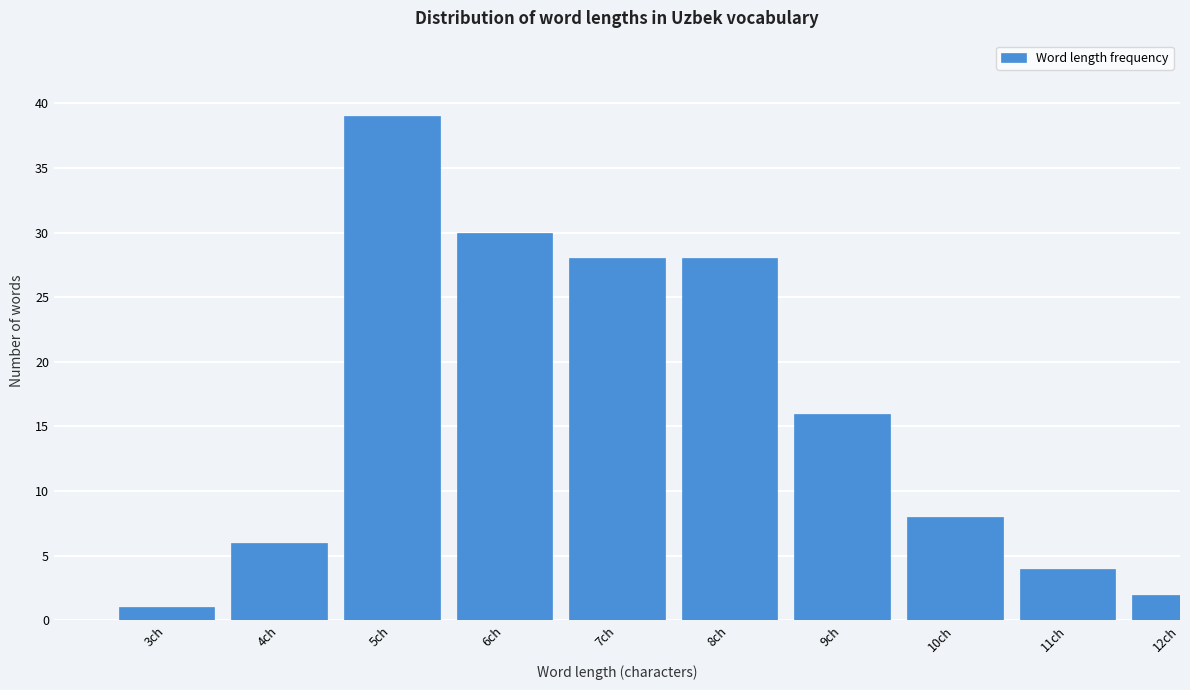

Reading left to right, list all the values displayed in this chart.

1	6	39	30	28	28	16	8	4	2